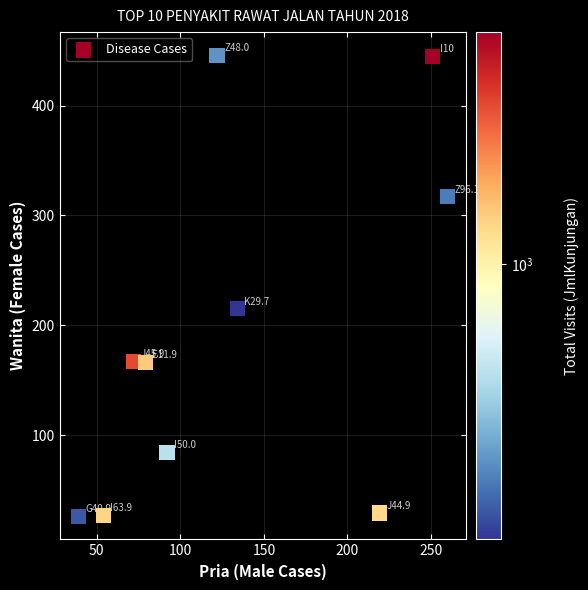

What is the range of Y values (max minus min)?

420